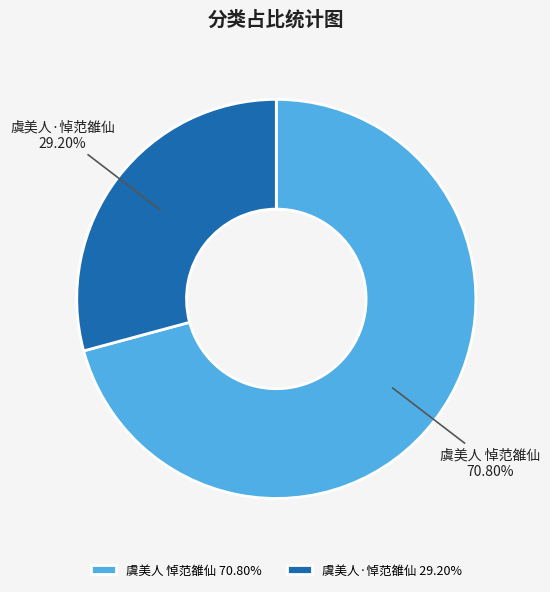

Rank the categories by value from lowest to highest.

虞美人·悼范雒仙, 虞美人 悼范雒仙